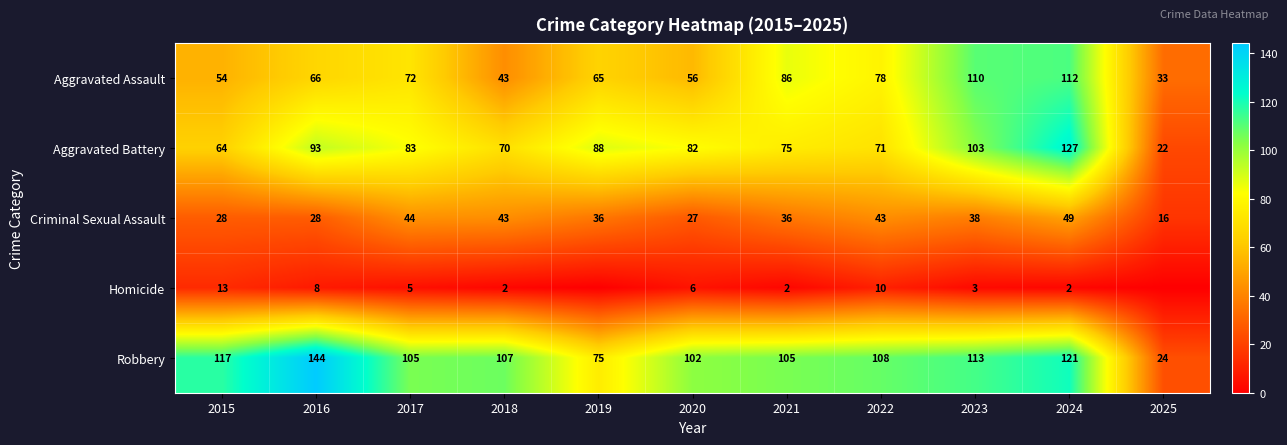

Is it true that Criminal Sexual Assault equals 38 at 2023?

True